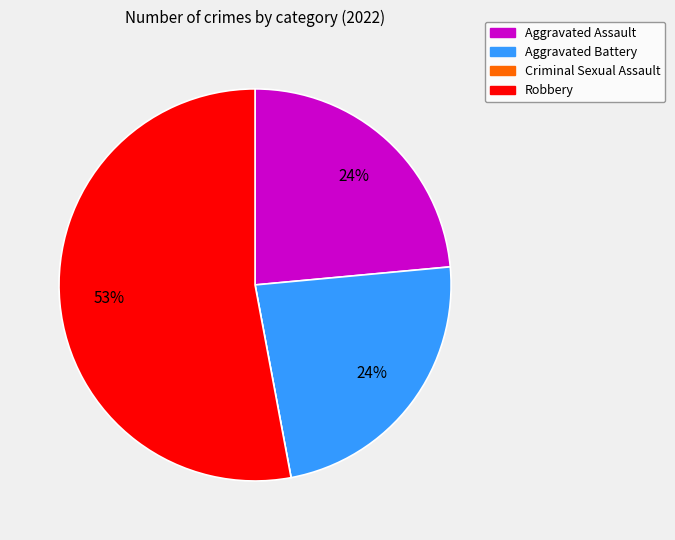

Does Robbery account for over 50% of the chart?

Yes